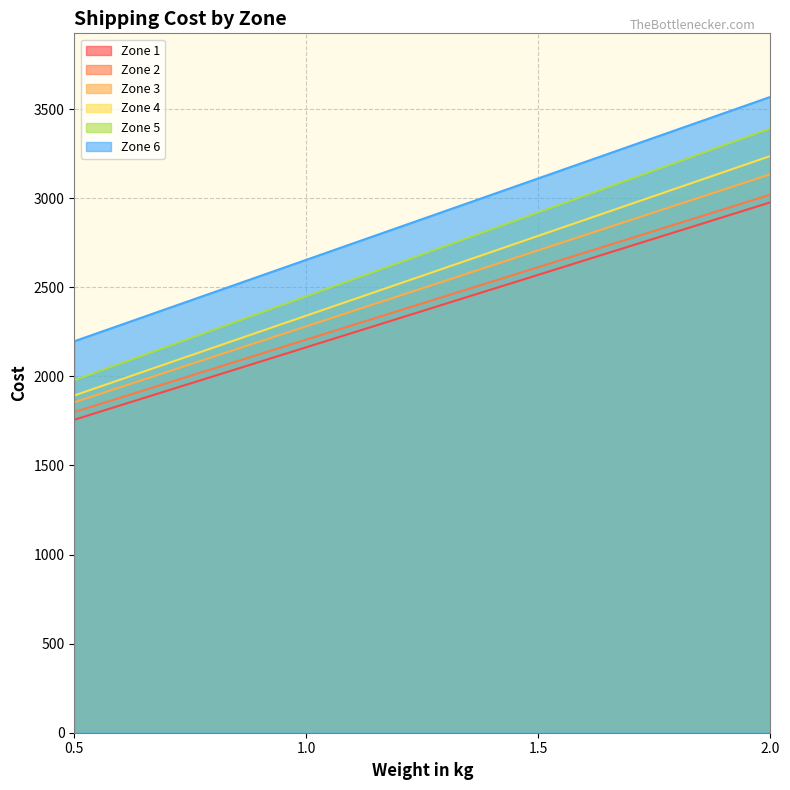

What is the average value of the Zone 5 series?

2684.4